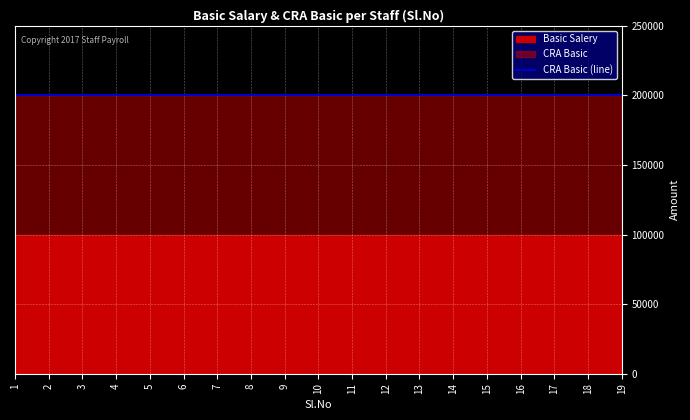

True or false: CRA Basic and Basic Salery intersect in this chart.

False